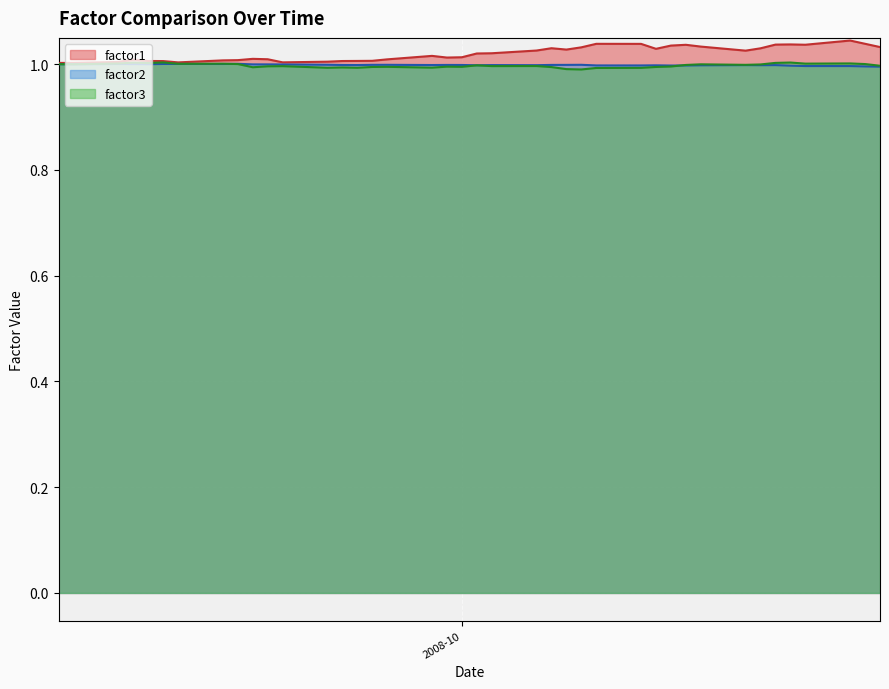

Which series has the widest spread of values?

factor1